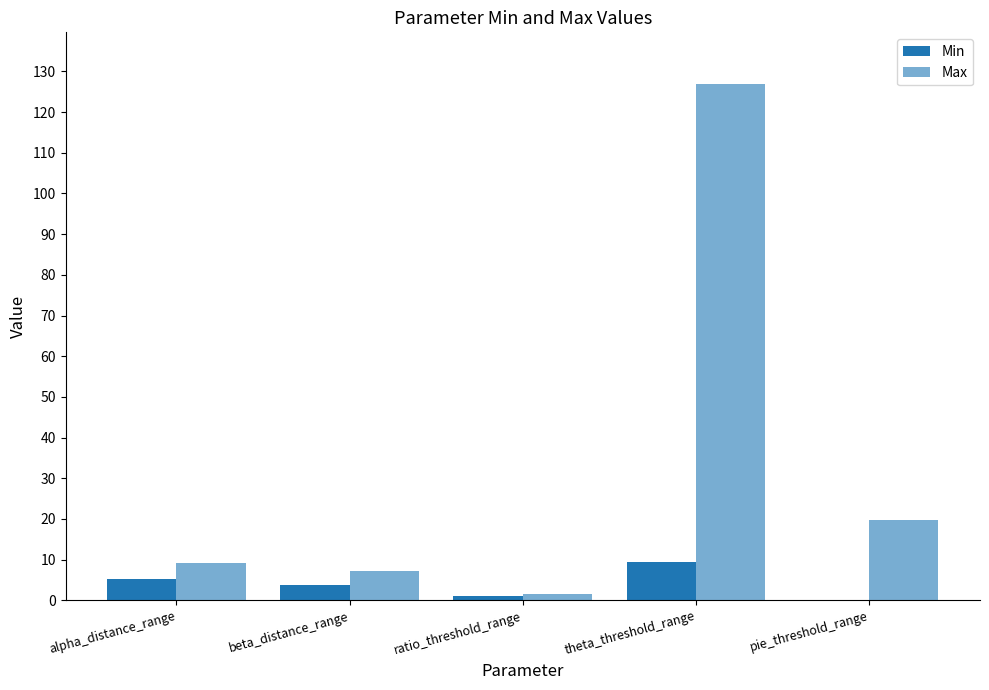

What position from the left is beta_distance_range?

2